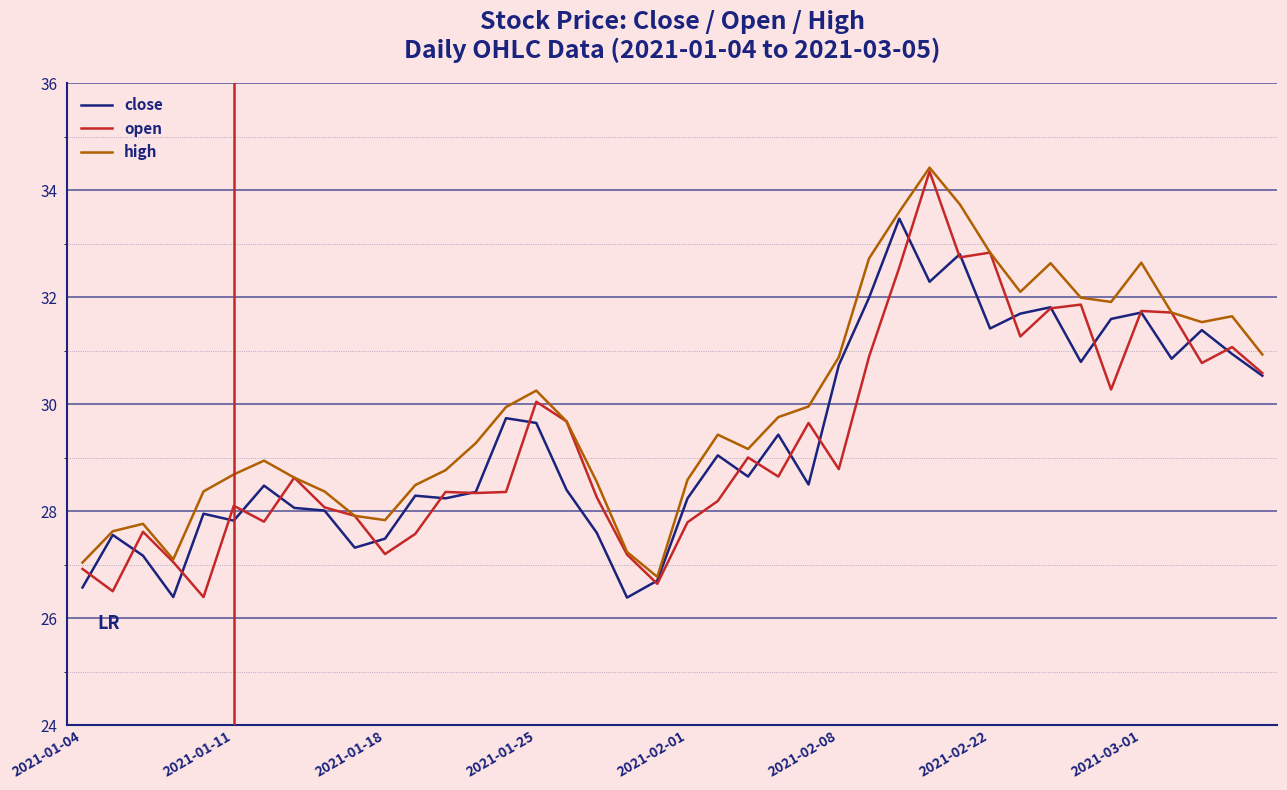

What is the smallest value displayed?

26.4